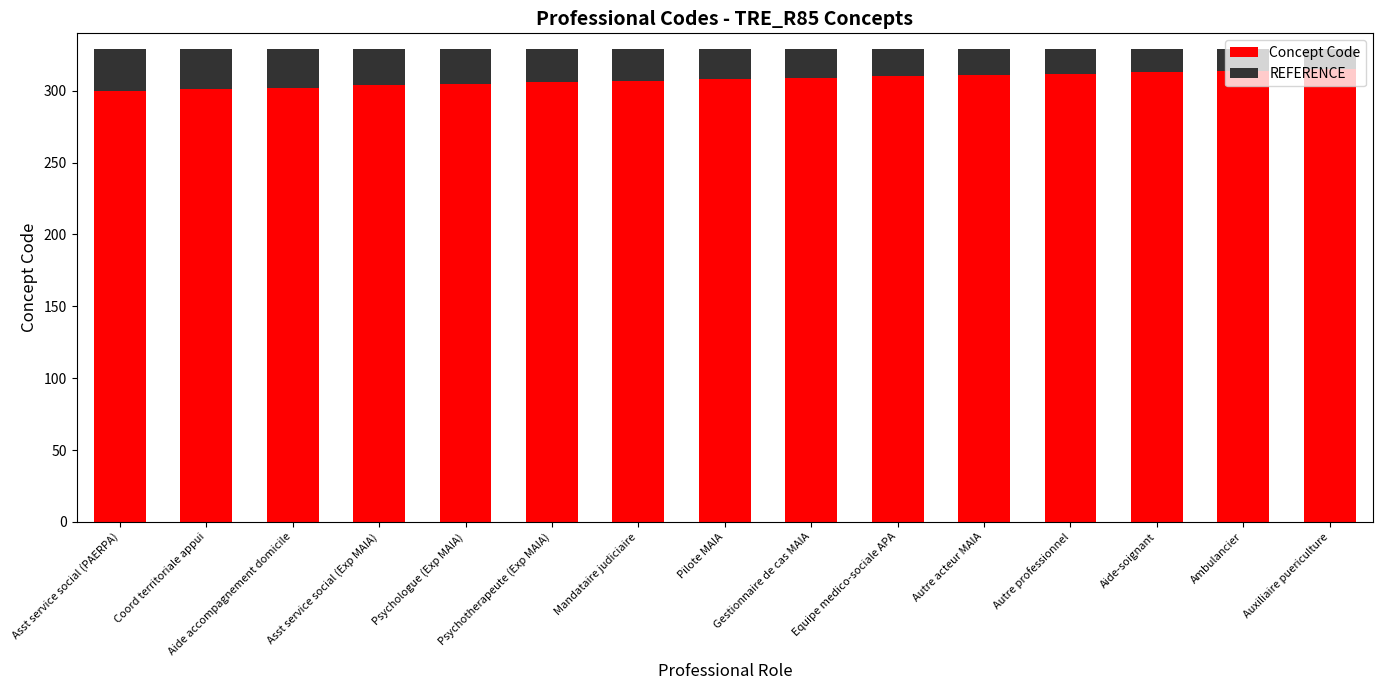

How many values in the Concept Code series are below 308?

7